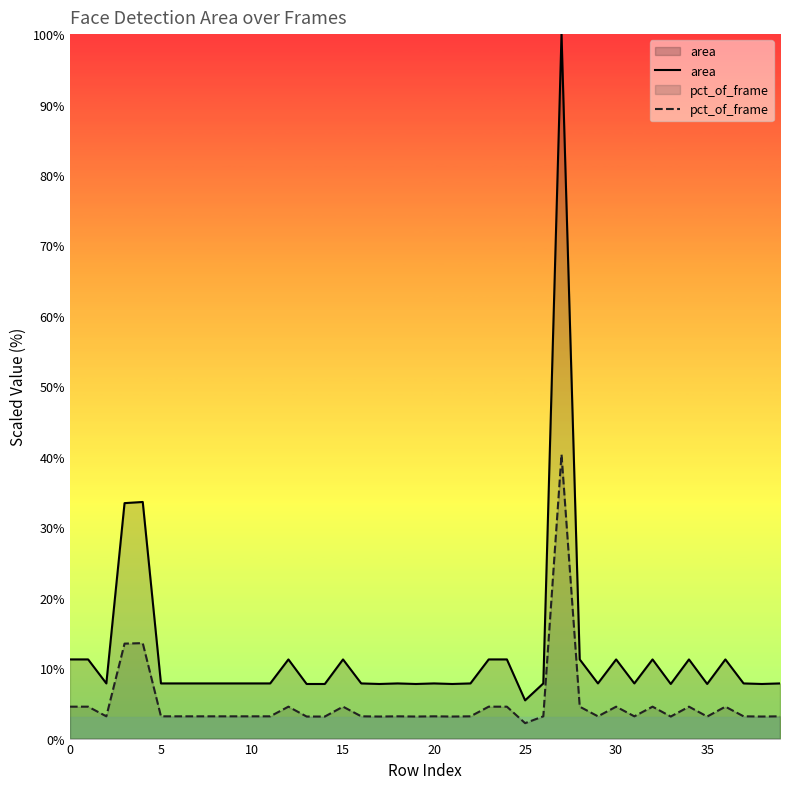

Which series has the widest spread of values?

area